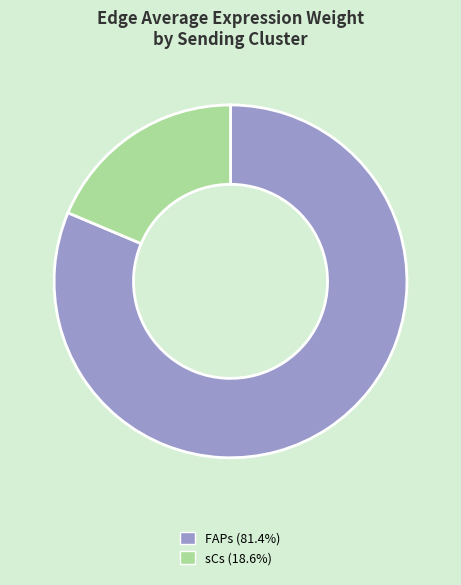

Which has a higher value, FAPs or sCs?

FAPs